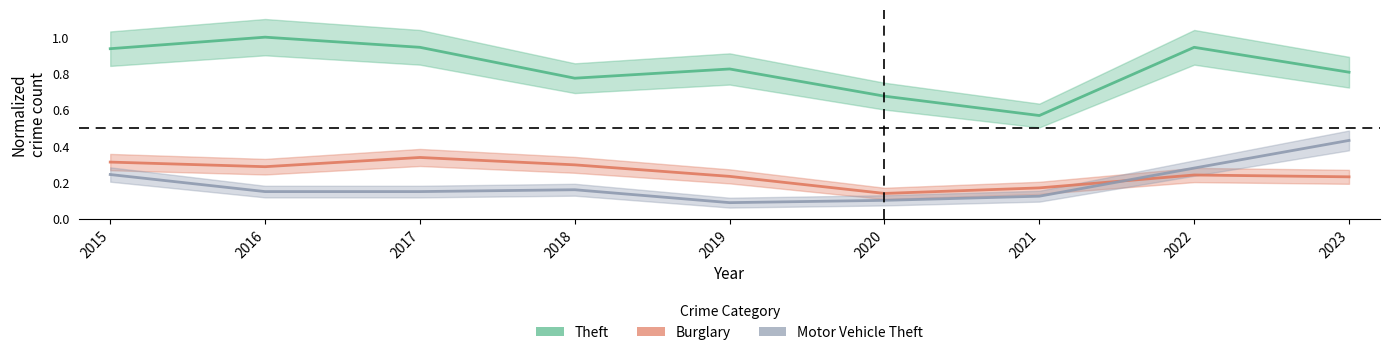

What is the value of the Burglary point at the 4th from the left?

0.3